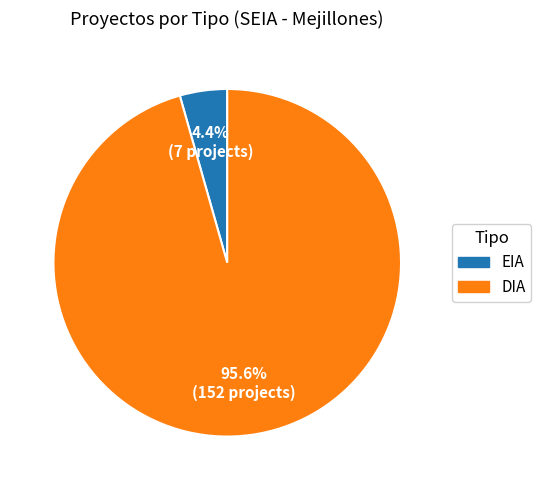

How much of the chart is everything except EIA?

95.6%